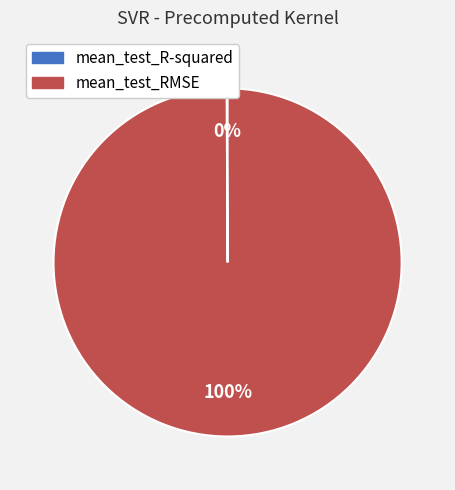

Does mean_test_RMSE represent more than half of the total?

Yes